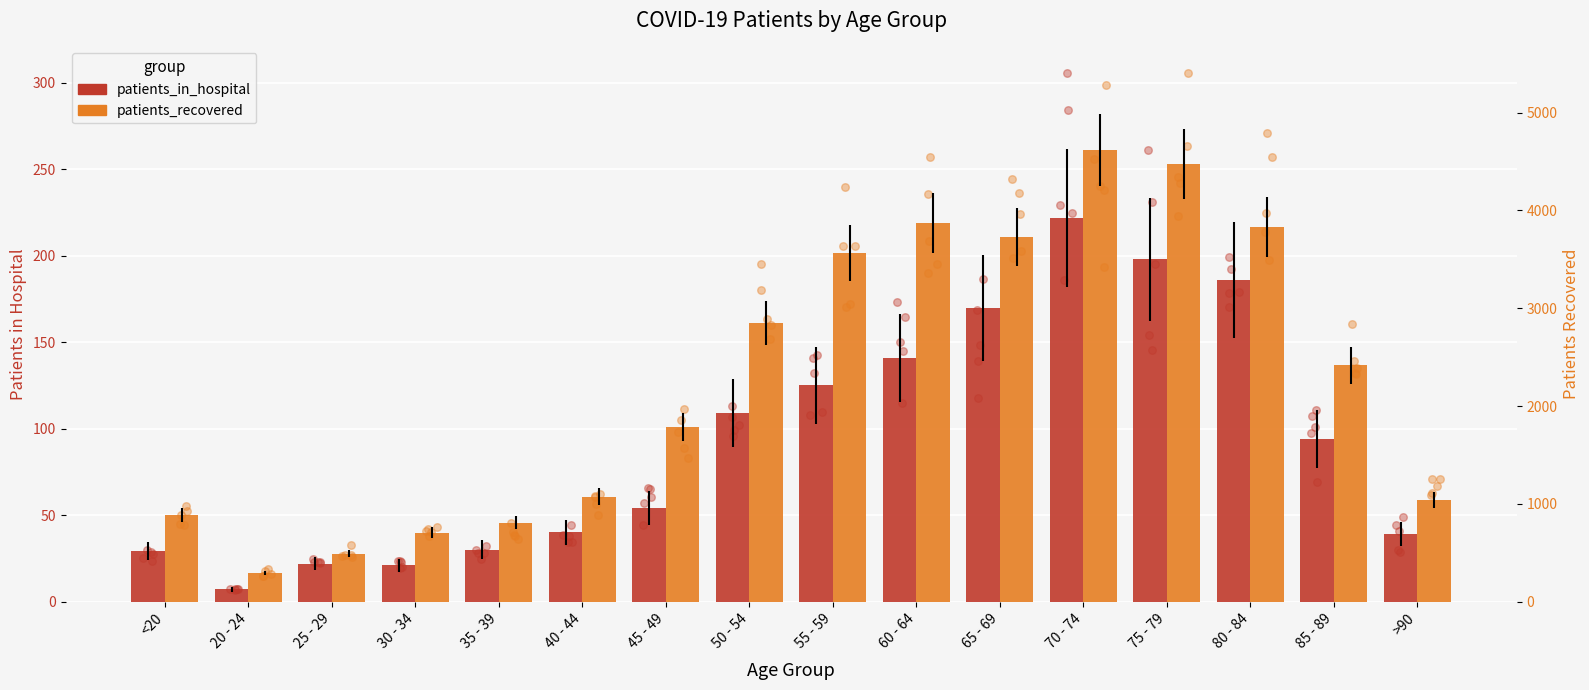

At how many categories does at least one series exceed 886?

12